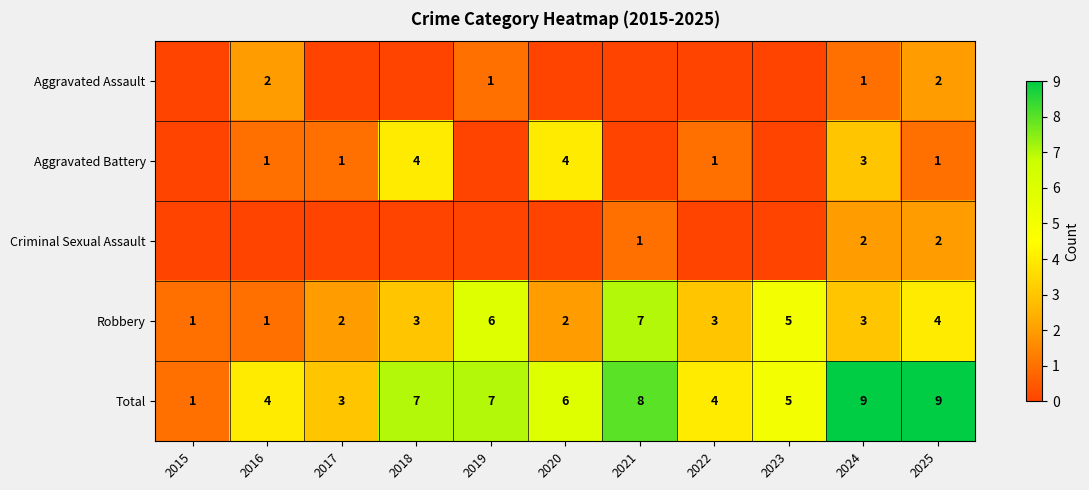

How many Robbery values are between 2 and 5?

7